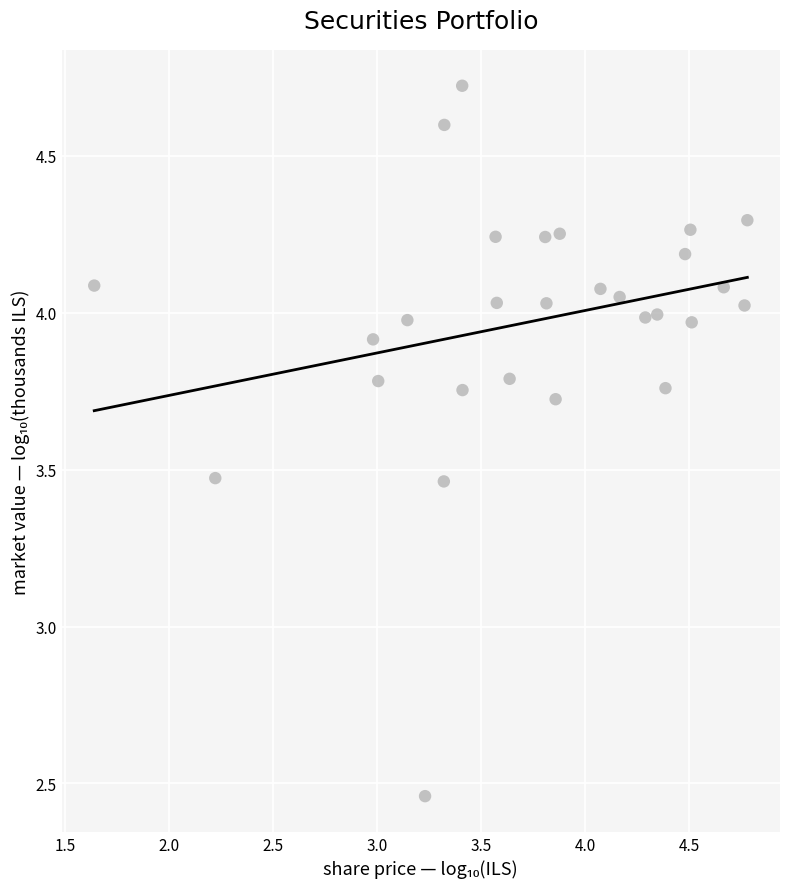

What is the range of X values (max minus min)?

3.1